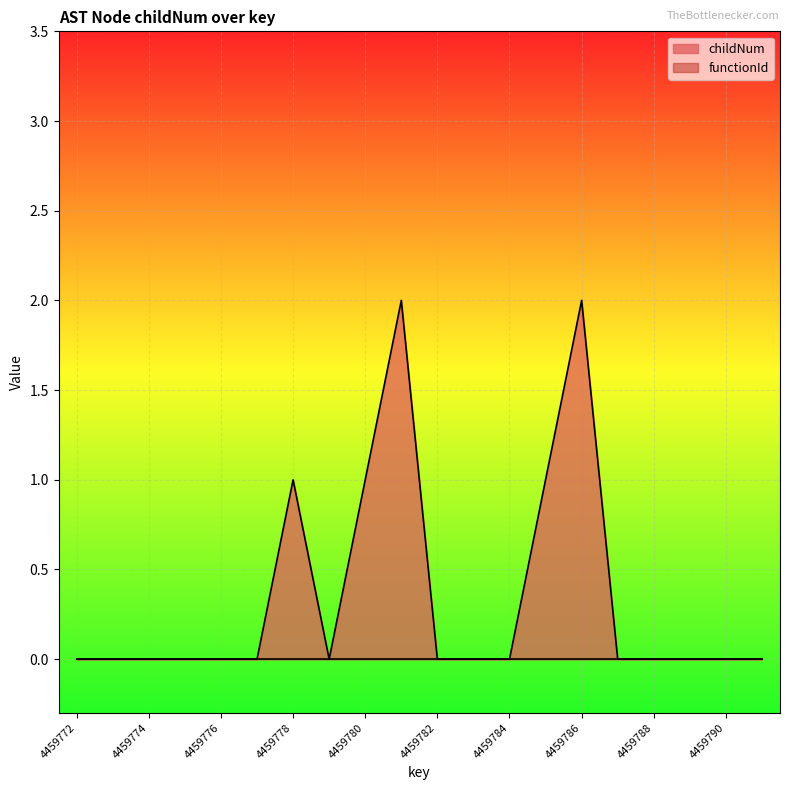

What is the value of the 7th point from the left?

1